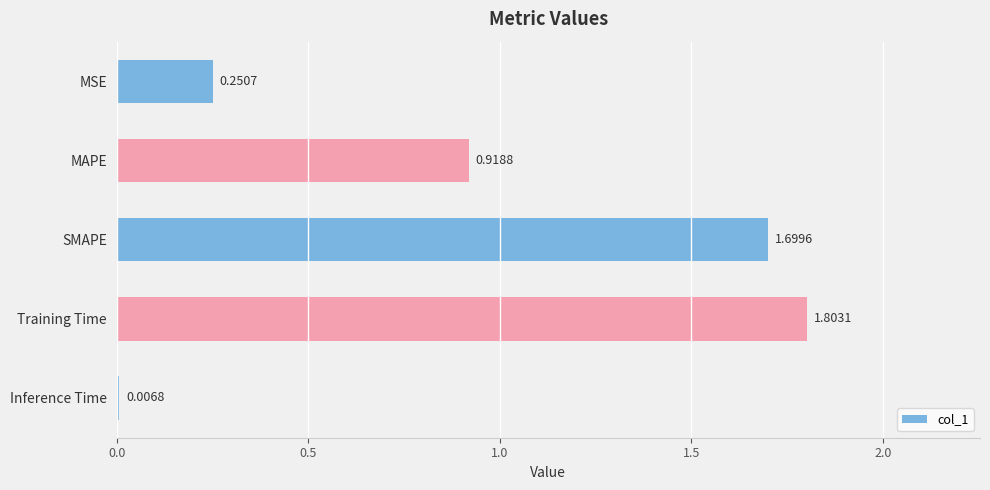

List the labels in order of value, smallest first.

Inference Time, MSE, MAPE, SMAPE, Training Time